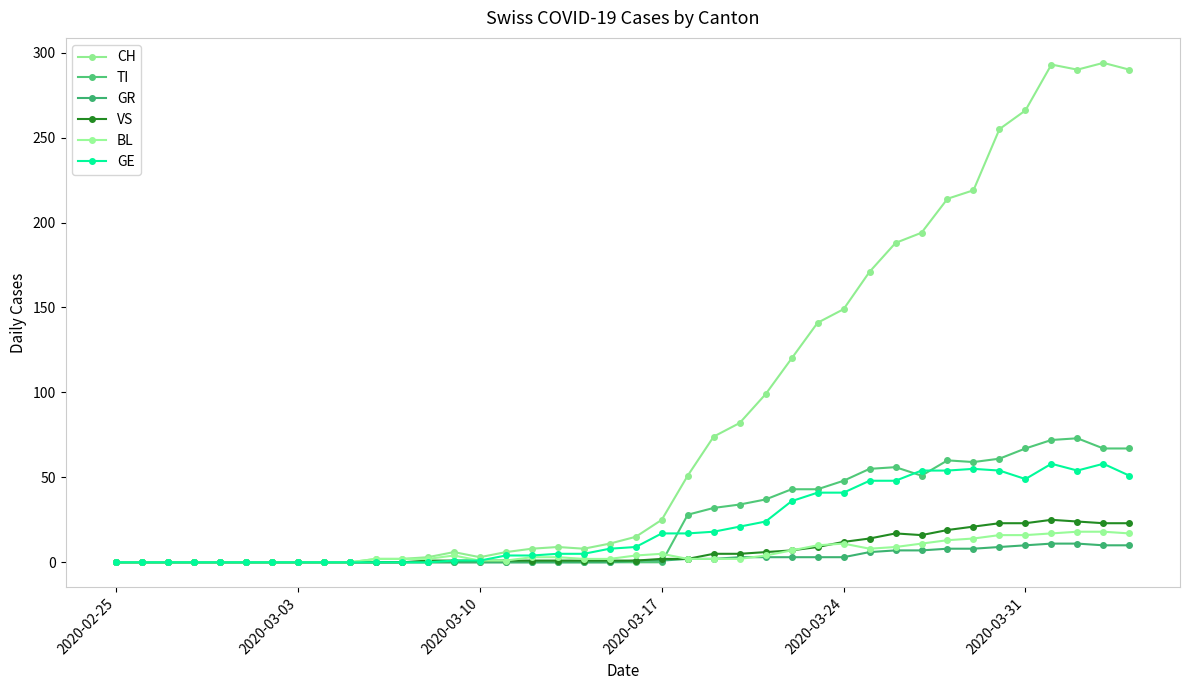

What are all the series names shown in the legend?

CH, TI, GR, VS, BL, GE